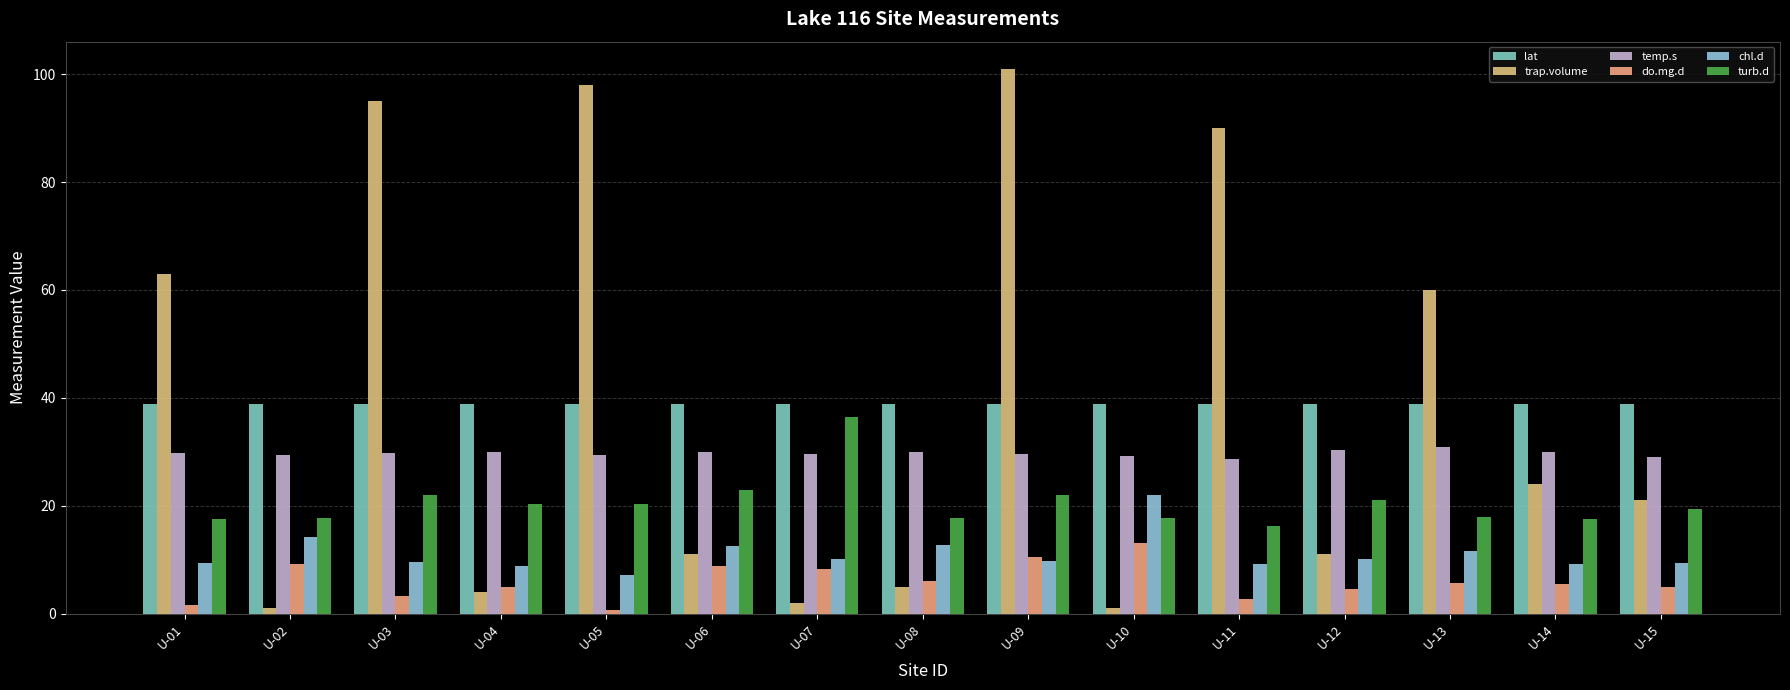

What is the maximum value shown in the chart?

101.0